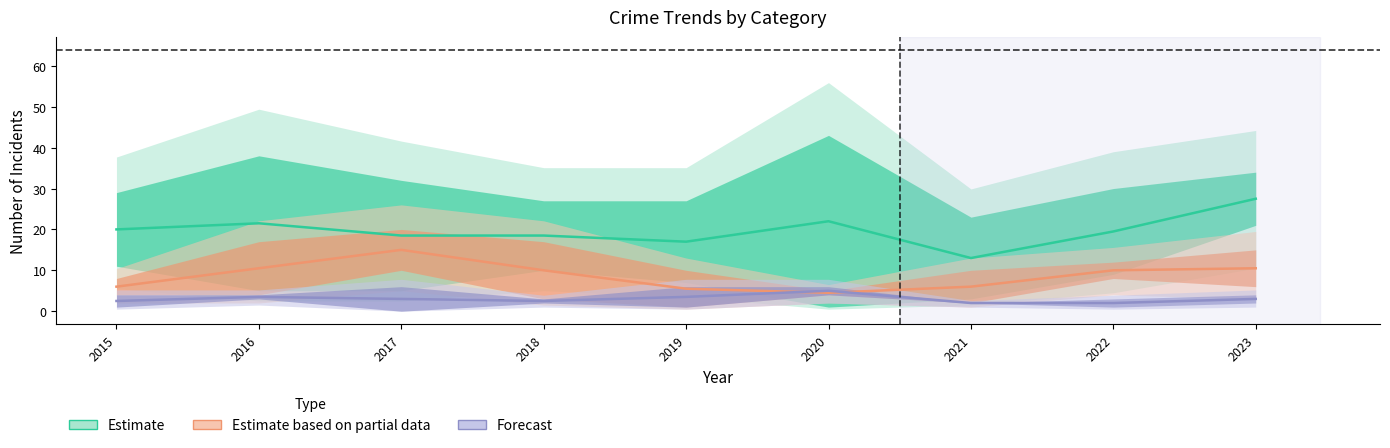

How many interior local peaks does the Estimate based on partial series have?

1